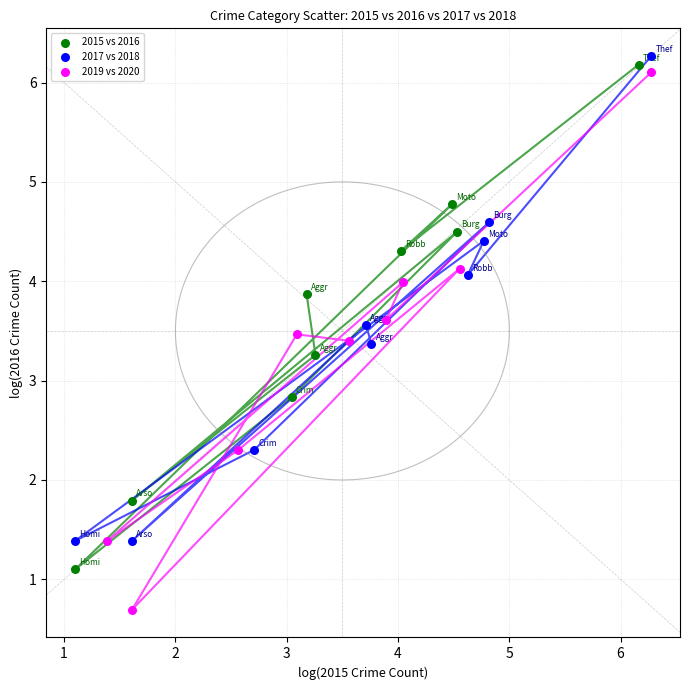

Which series contains the lowest Y value?

2019 vs 2020